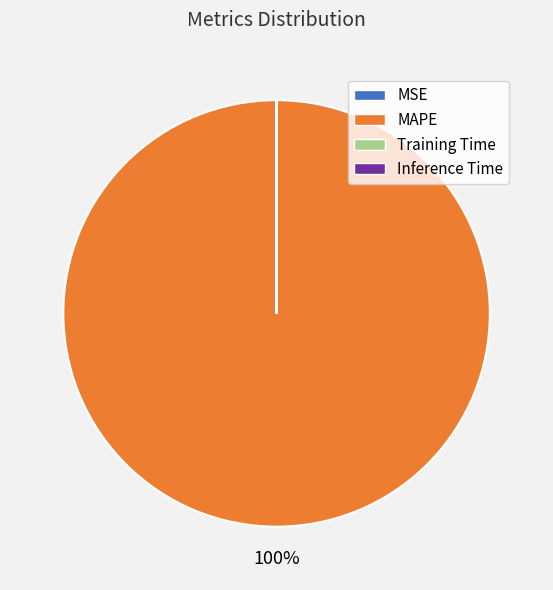

Which category accounts for the majority?

MAPE